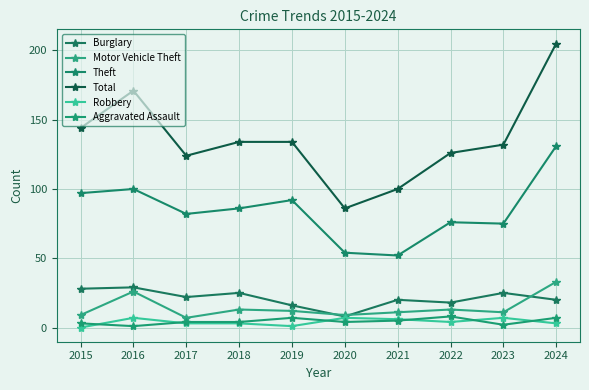

How many interior local peaks does the Total series have?

1